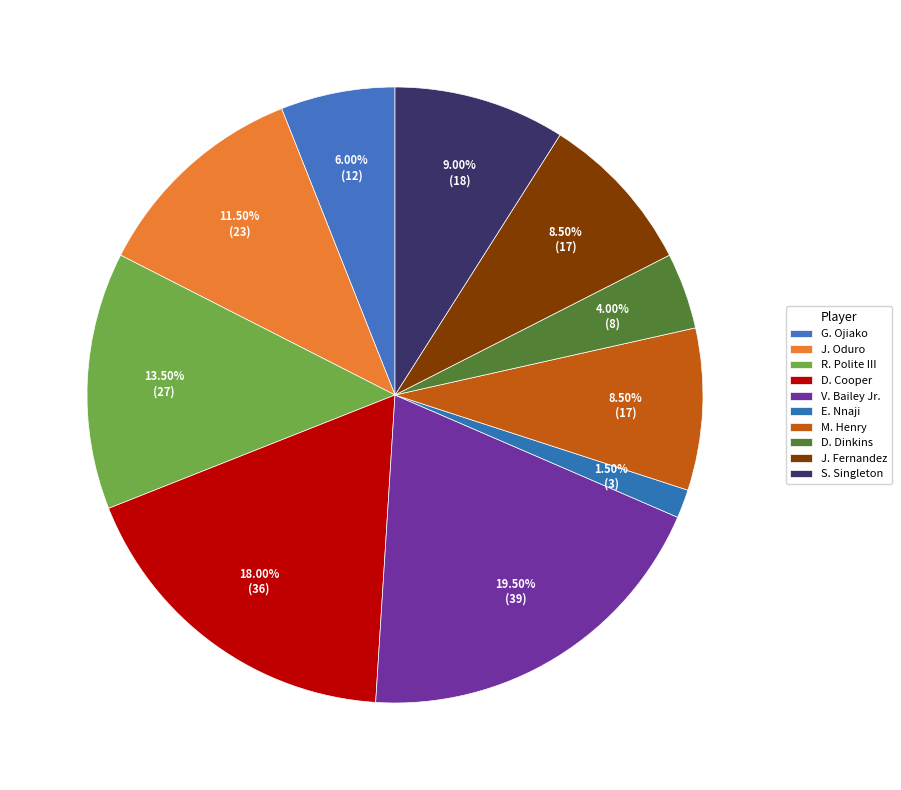

How many segments does this pie chart have?

10